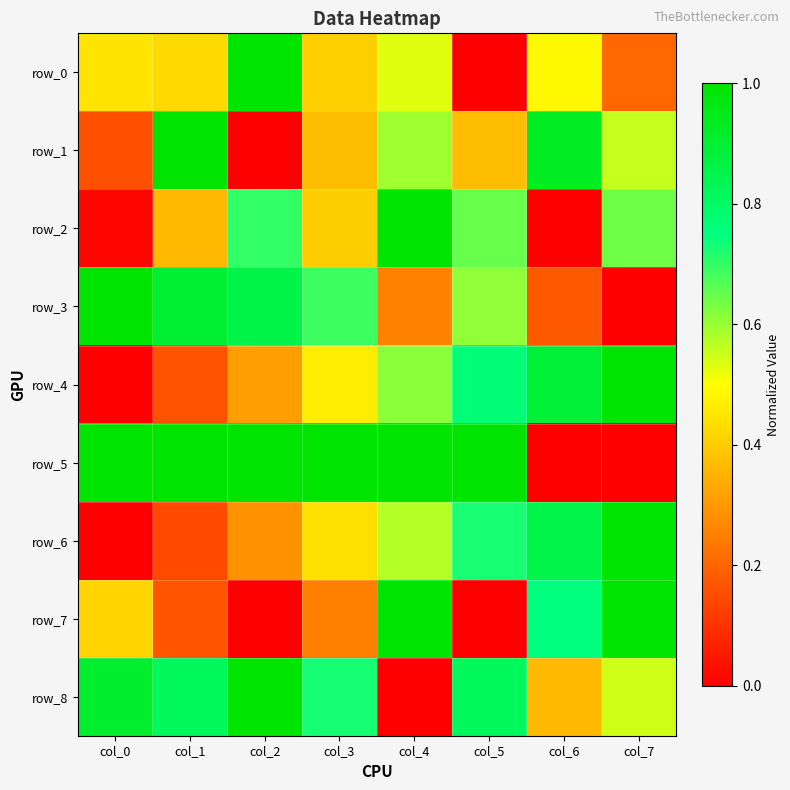

Which has a higher value, col_3 or col_5?

col_3